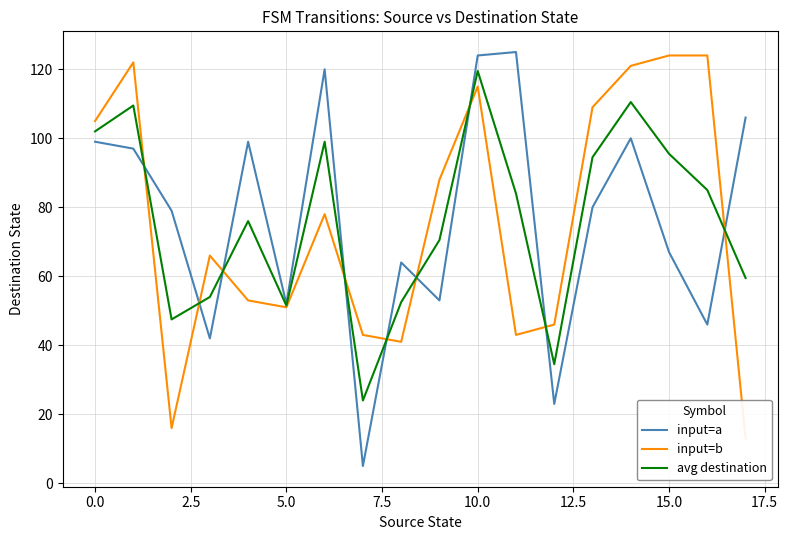

The input=a series shows 99.0 at 0.0. True or false?

True